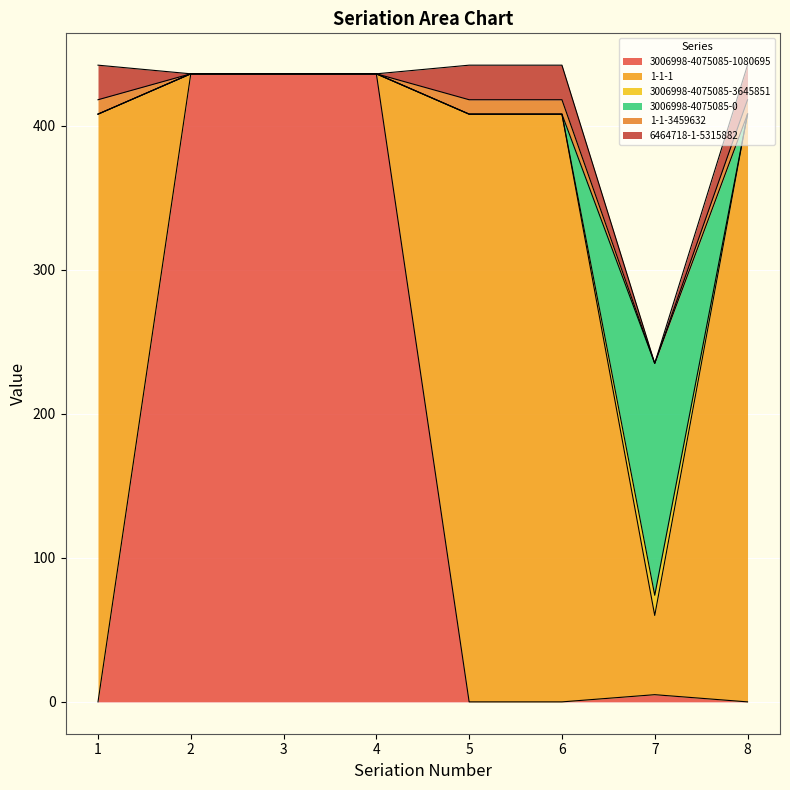

Does the chart display data point markers on the line(s)?

No